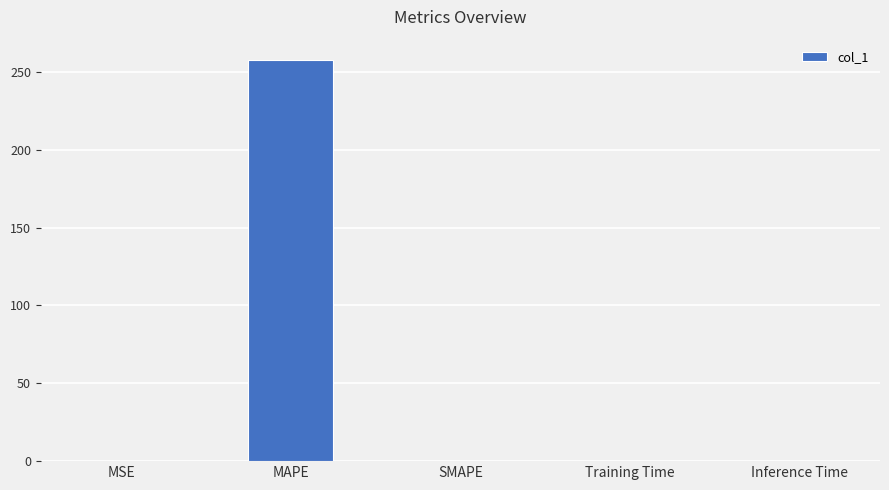

What is the sum of all values?

257.9